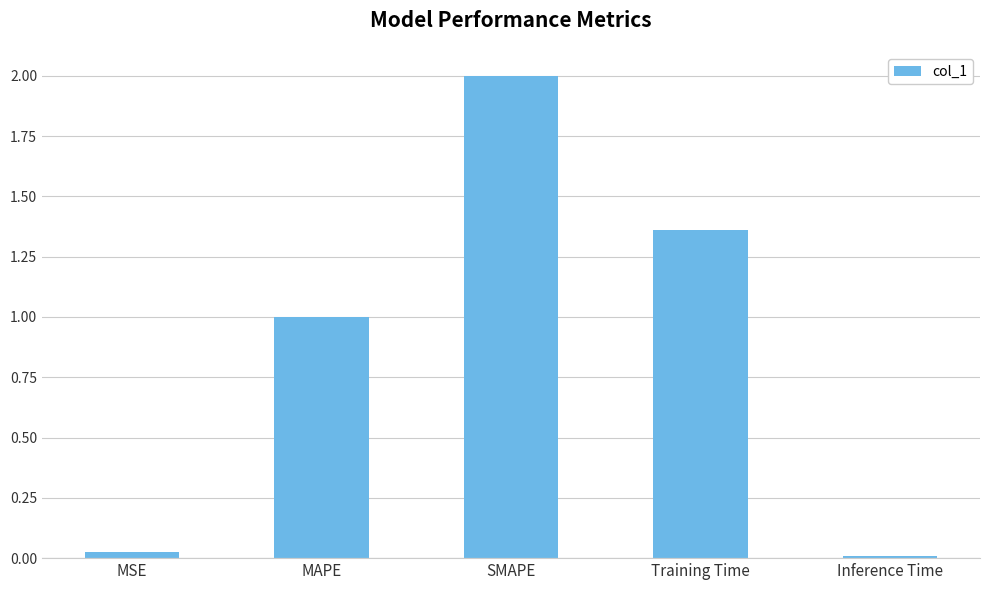

Which has a higher value, MAPE or Training Time?

Training Time